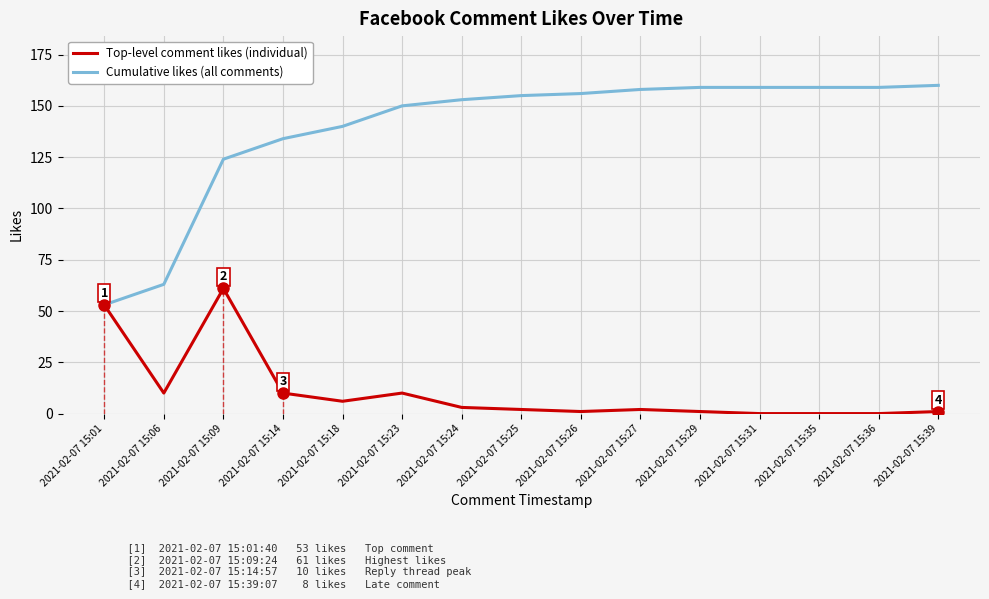

Is it true that Top-level comment likes (individual) equals 26 at 2021-02-07 15:31?

False